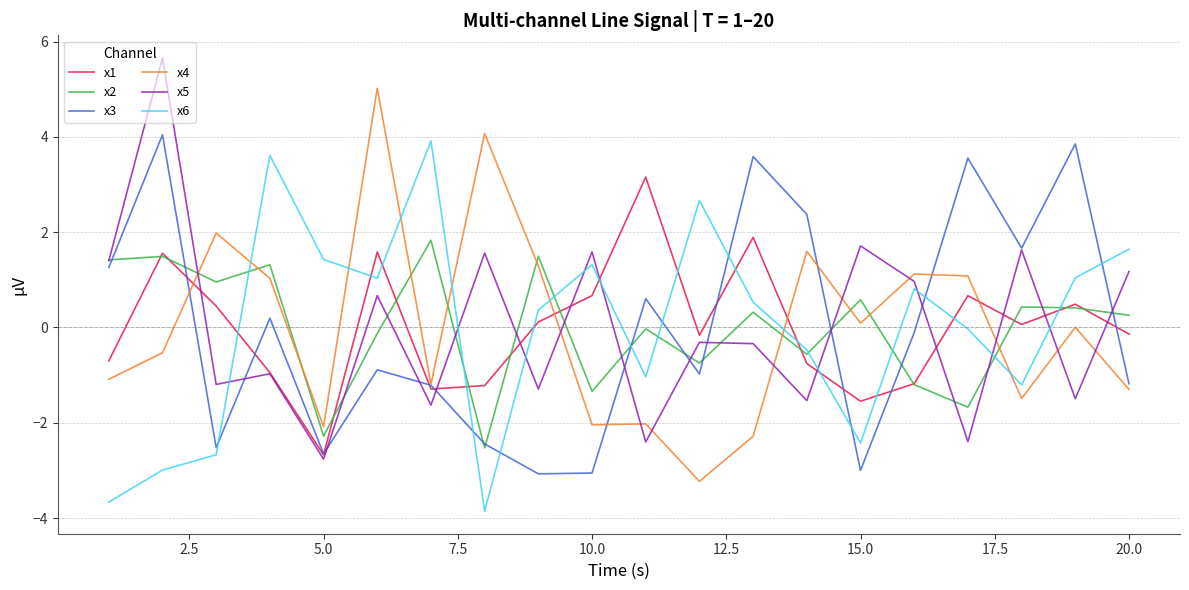

Which series ends up on top after the final intersection of x6 and x3?

x6